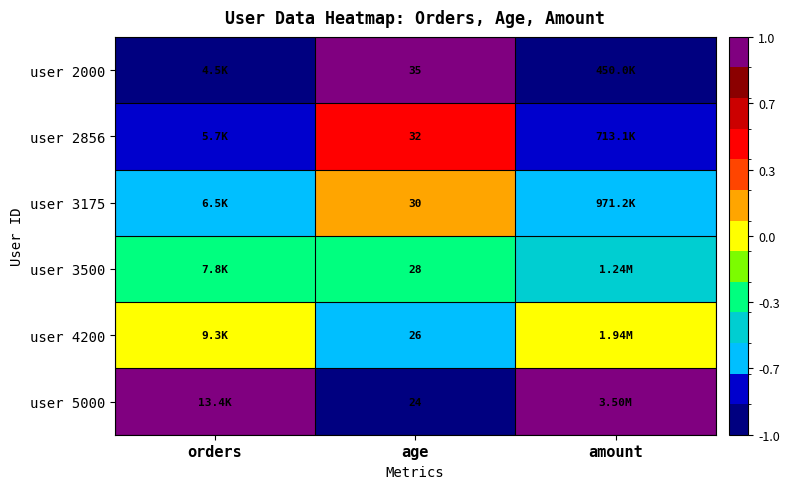

How many values in user 2000 are below zero?

2